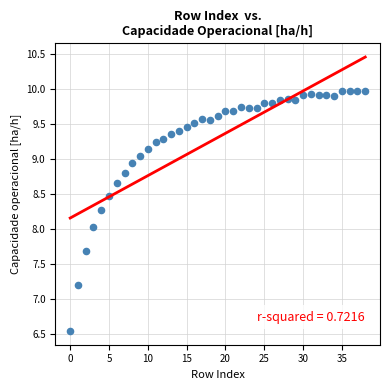

What is the range of Y values (max minus min)?

3.4